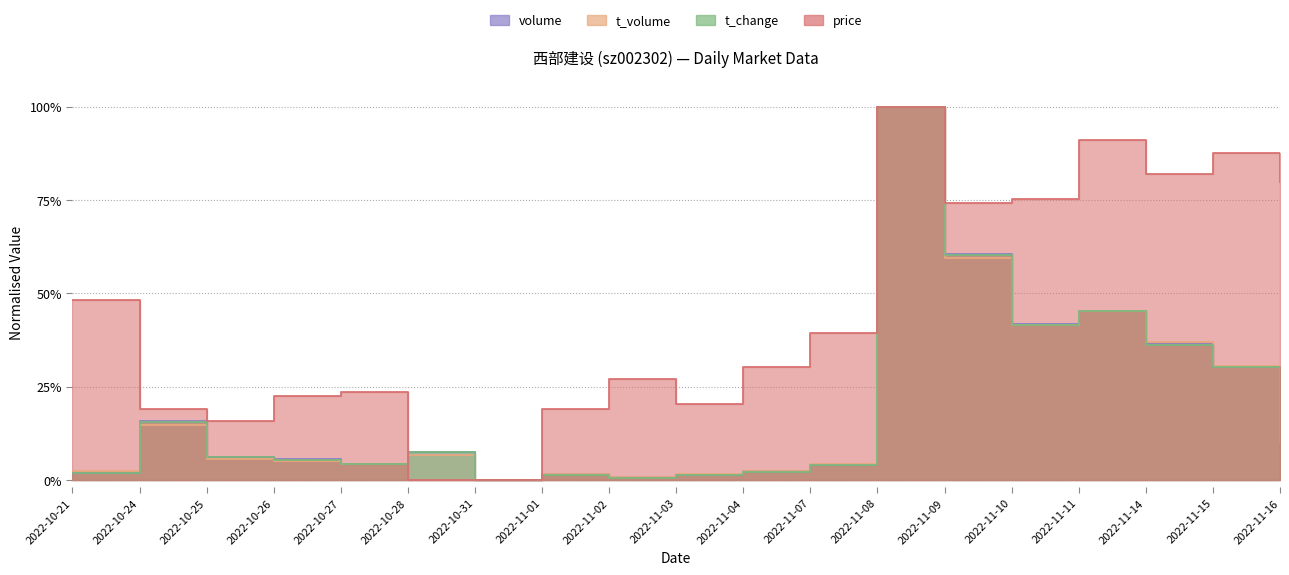

Where is t_volume nearest to the value 0?

2022-10-31